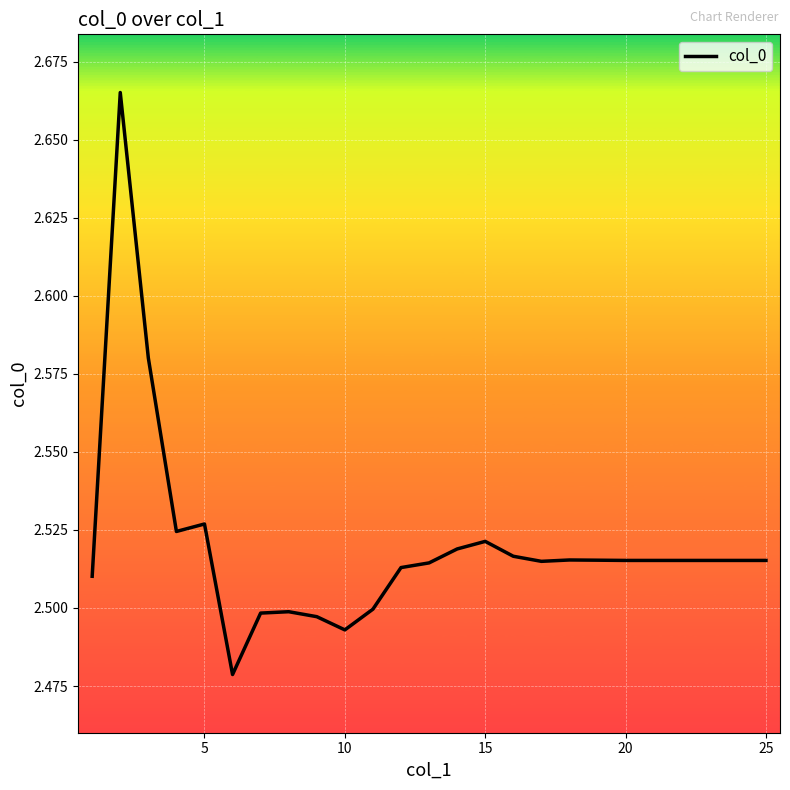

Does the chart have visible grid lines?

Yes